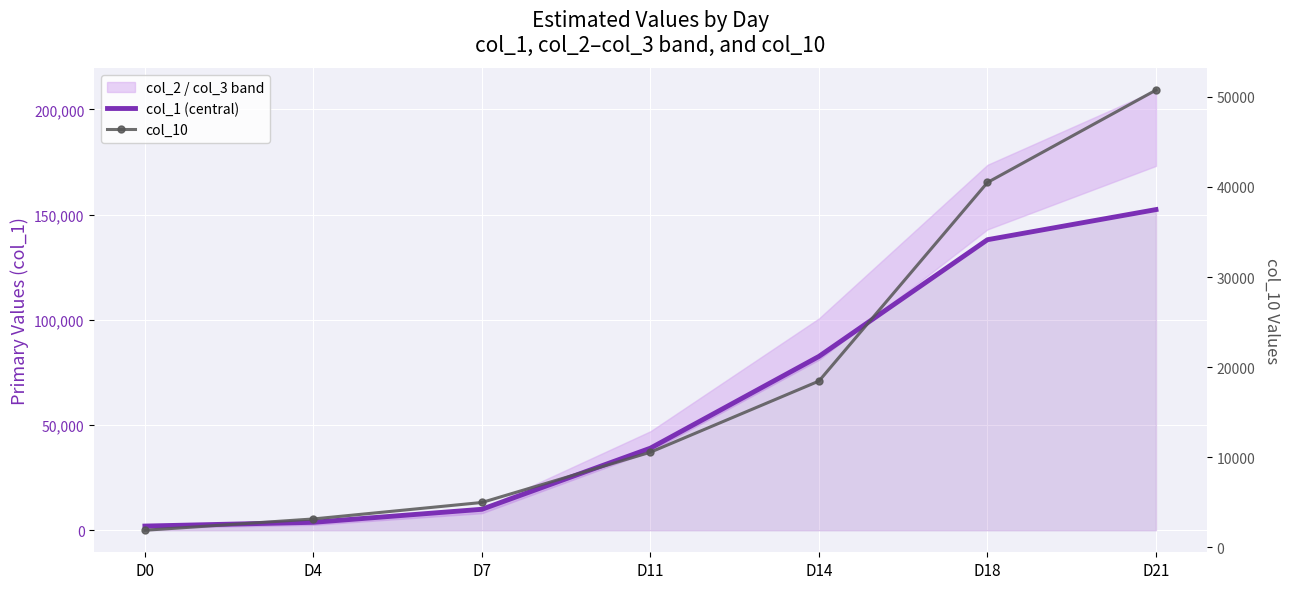

What is the difference between the maximum and second lowest values in the col_10 series?

47573.1